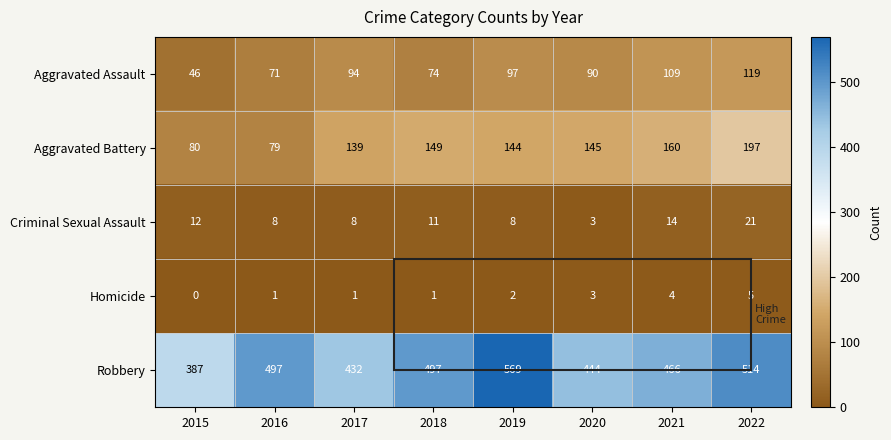

At how many categories does at least one series exceed 183?

8